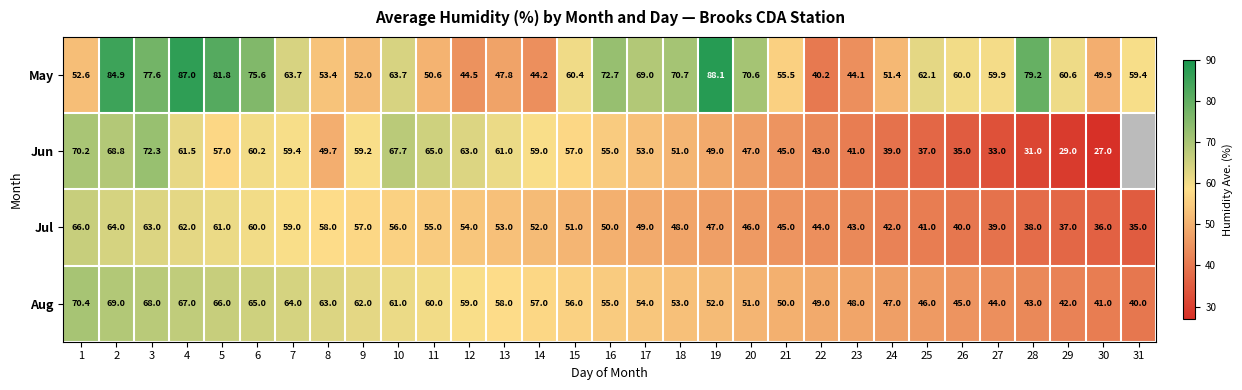

At which category does the chart reach its peak across all series?

19